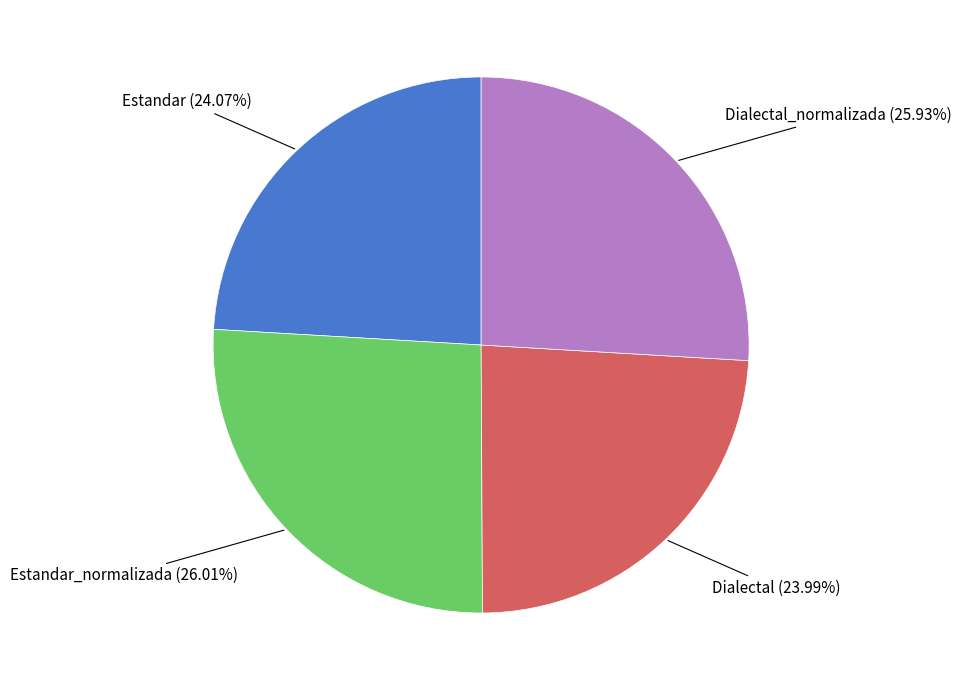

Does Estandar_normalizada represent more than half of the total?

No